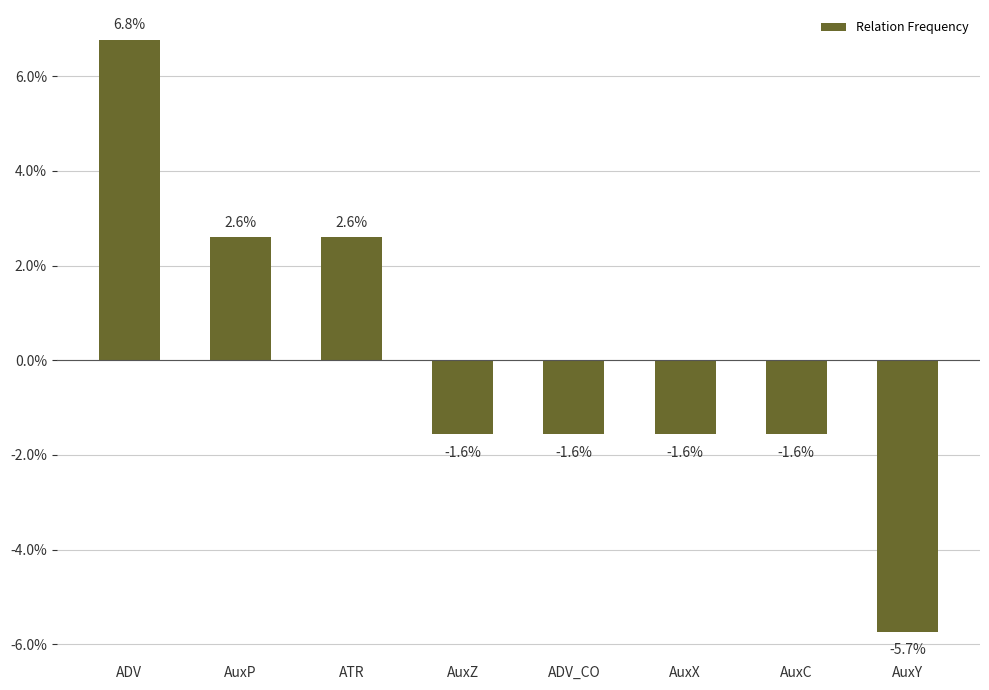

Which category has the highest value across all series?

ADV